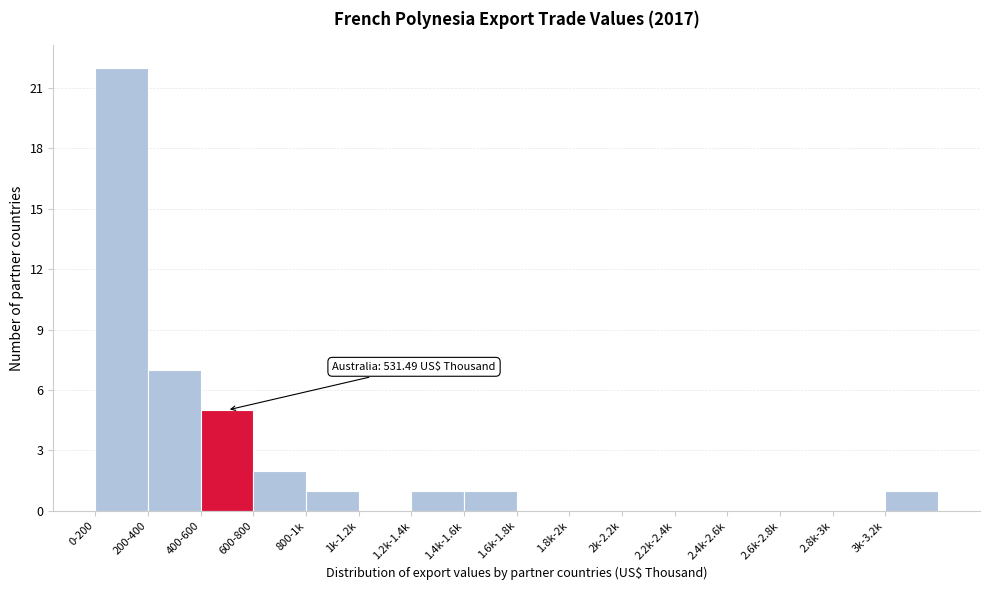

Reading left to right, transcribe all the data shown in this chart.

0-200=22	200-400=7	400-600=5	600-800=2	800-1k=1	1k-1.2k=0	1.2k-1.4k=1	1.4k-1.6k=1	1.6k-1.8k=0	1.8k-2k=0	2k-2.2k=0	2.2k-2.4k=0	2.4k-2.6k=0	2.6k-2.8k=0	2.8k-3k=0	3k-3.2k=1